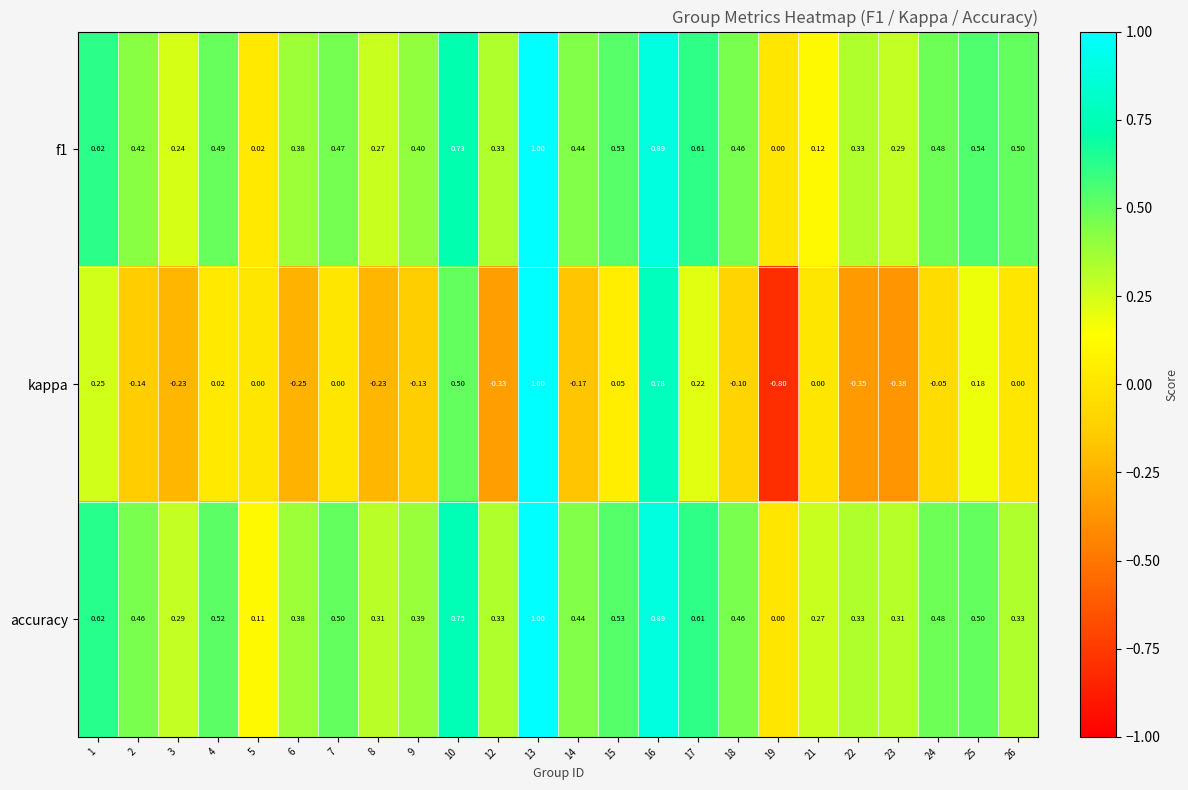

Between 23 and 24, which series saw the biggest shift?

kappa